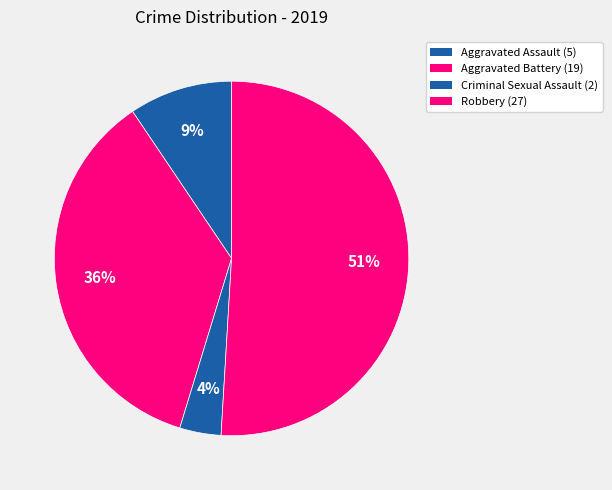

To the nearest percent, what is the difference between the Criminal Sexual Assault and Aggravated Assault slice percentages?

6%